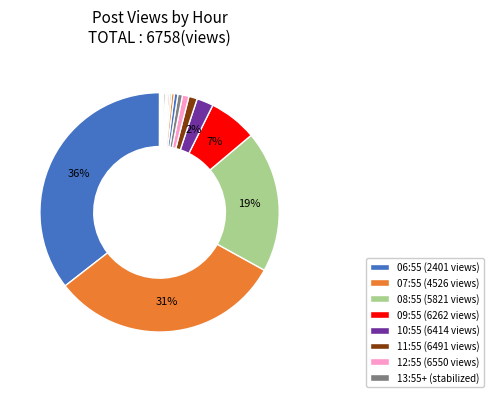

To the nearest percent, what is the average slice percentage?

4%